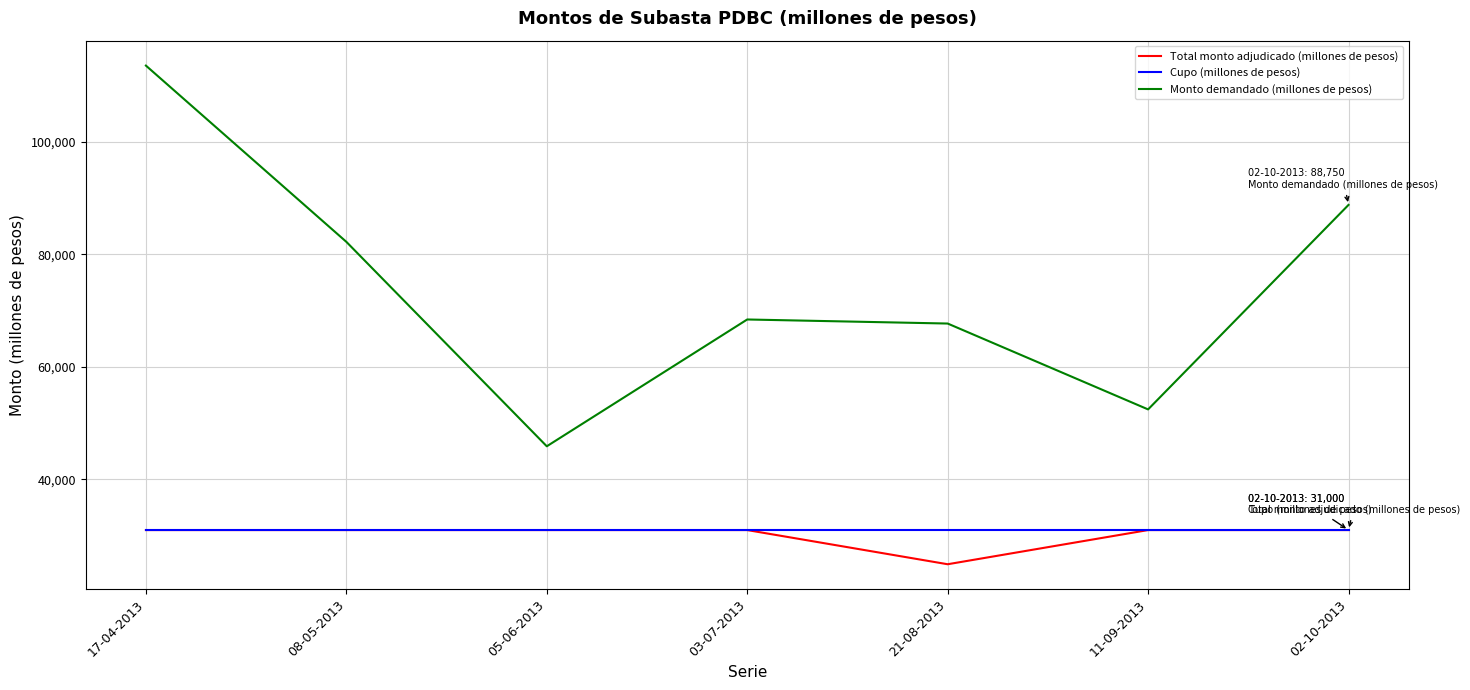

Which series has the largest range (max minus min)?

Monto demandado (millones de pesos)